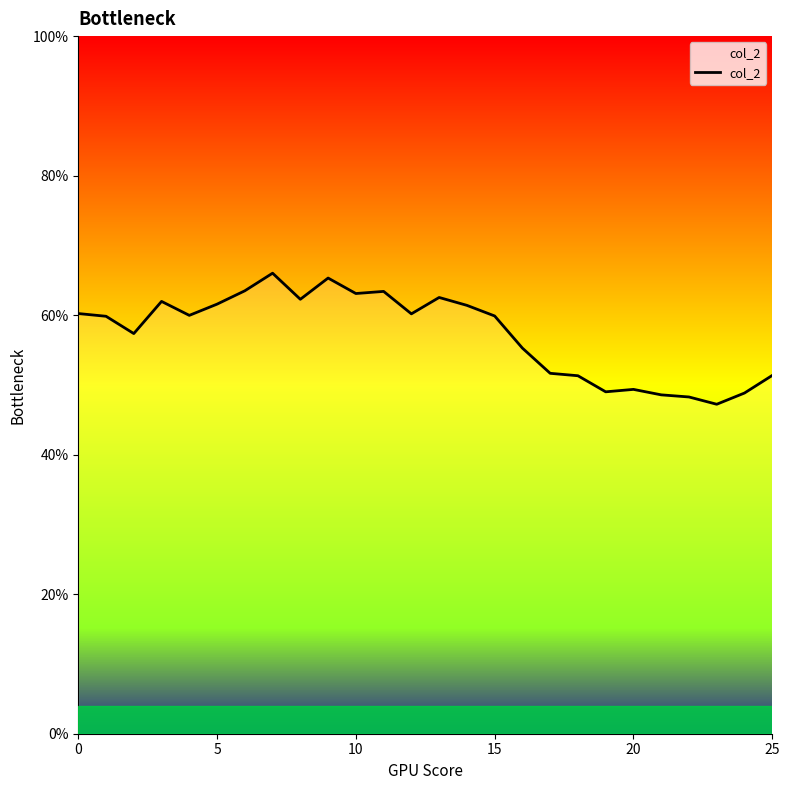

Reading left to right, list all the values displayed in this chart.

0.6	0.6	0.6	0.6	0.6	0.6	0.6	0.7	0.6	0.7	0.6	0.6	0.6	0.6	0.6	0.6	0.6	0.5	0.5	0.5	0.5	0.5	0.5	0.5	0.5	0.5